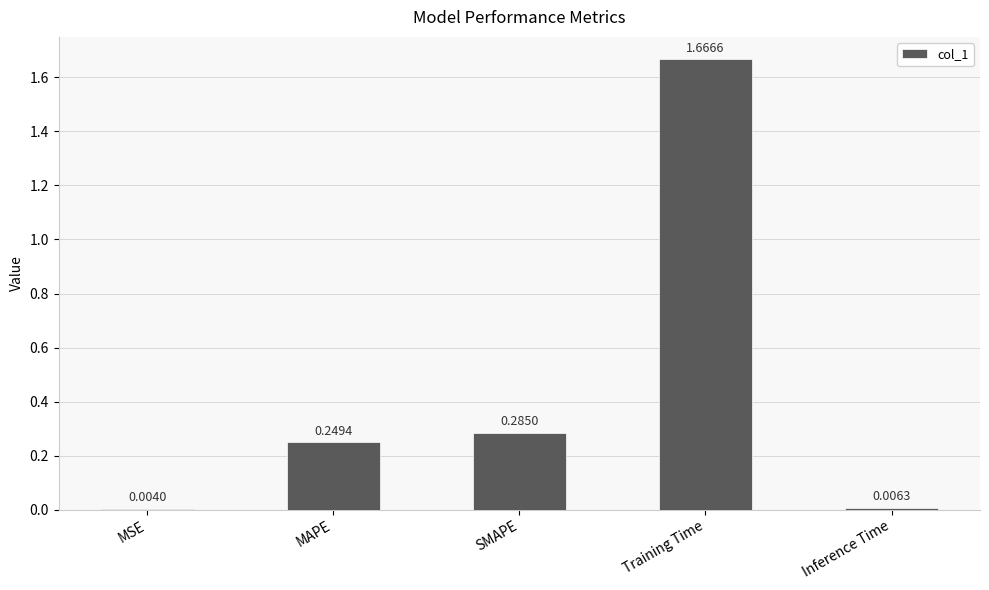

Between MAPE and Inference Time, which is larger?

MAPE